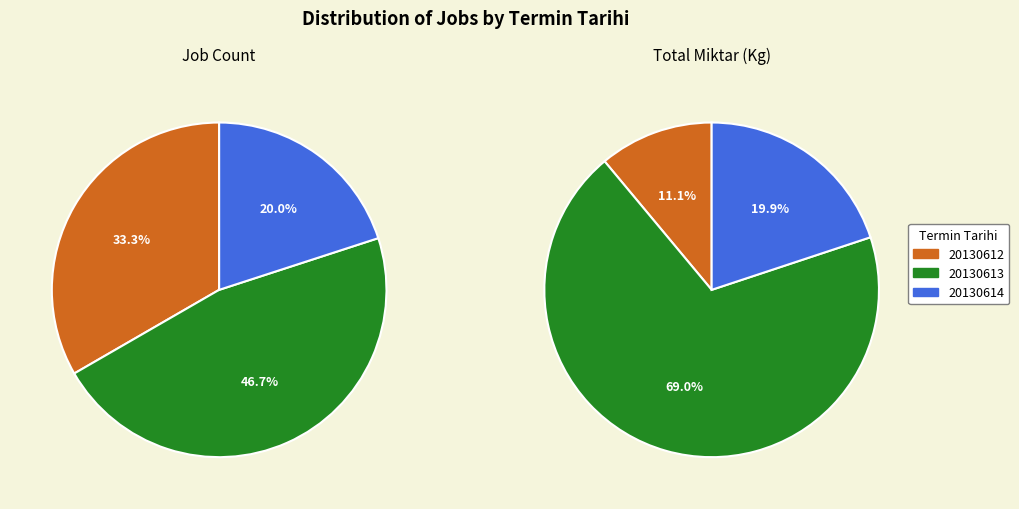

How many slices are in this pie chart?

3